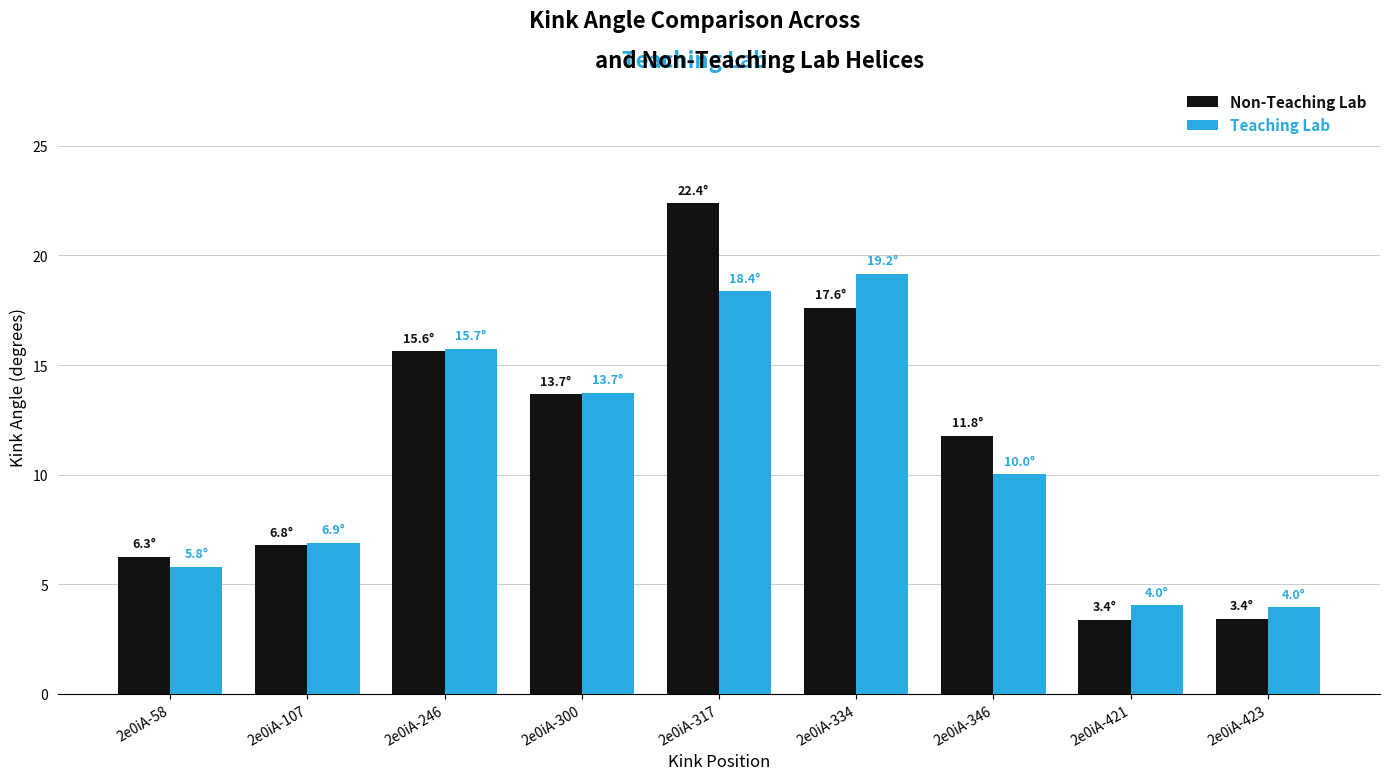

Rank the series by their maximum value, from highest to lowest.

Non-Teaching Lab, Teaching Lab